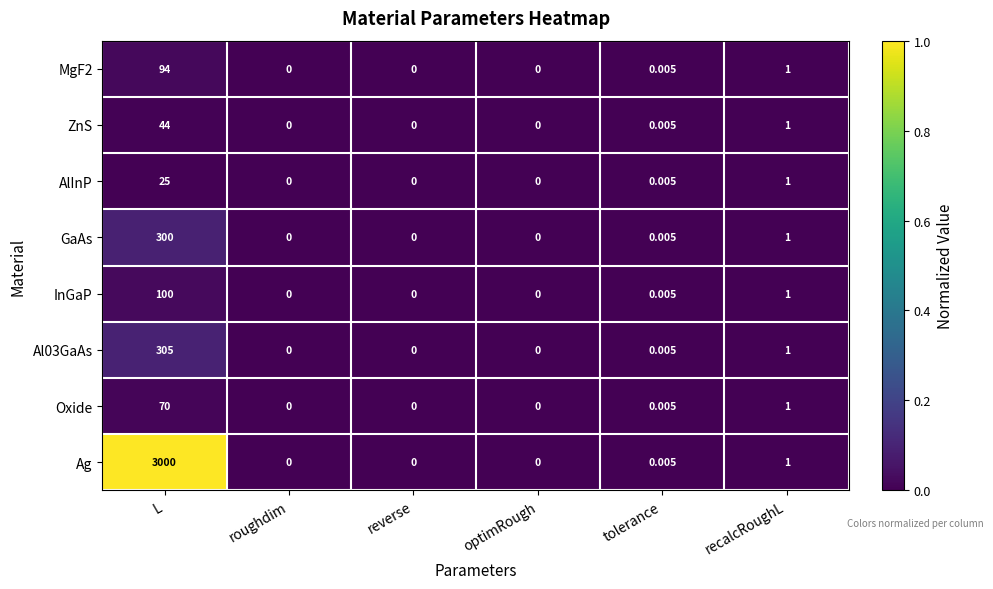

At which label does ZnS reach its peak?

L